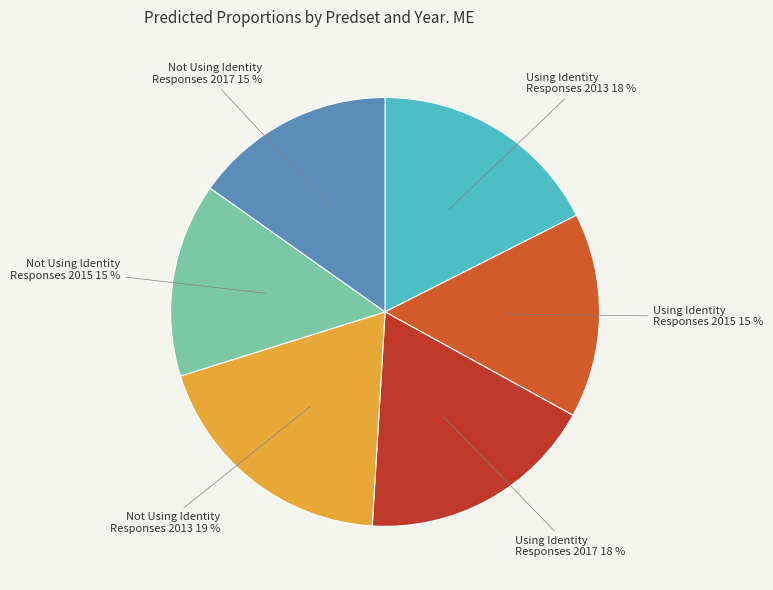

Is it true that Using Identity Responses 2013 is 18% of the pie?

True